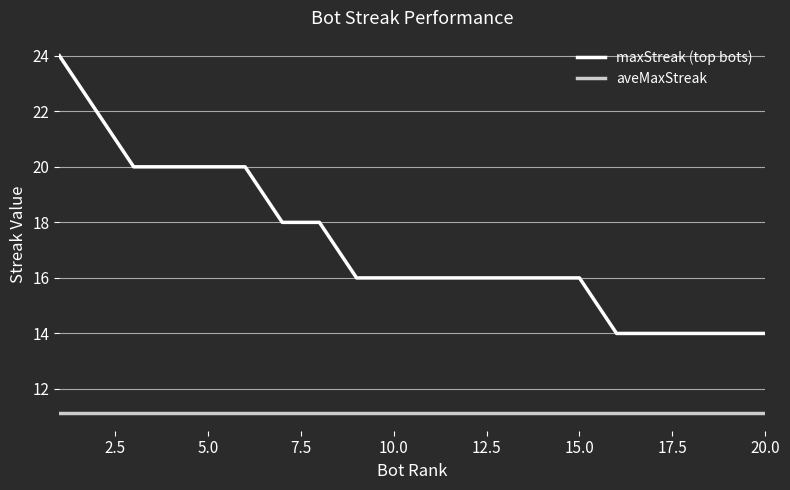

What is the average value of the aveMaxStreak series?

11.1